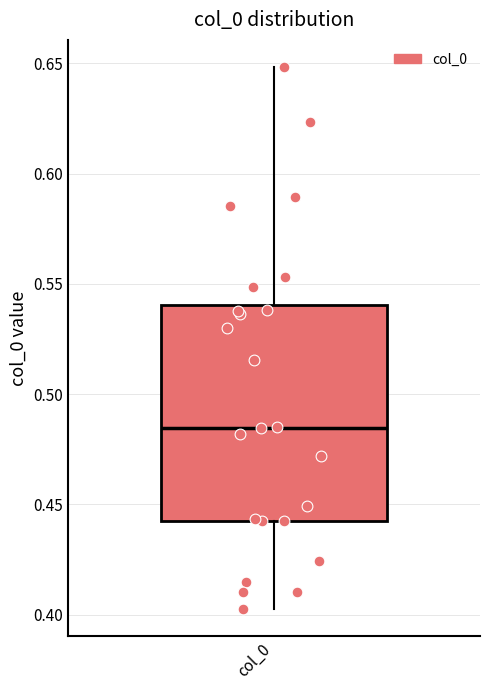

Where does the lower whisker of the box for col_0 end on the y-axis? The values are not printed on the chart, so give them approximately, as read against the axis.

0.405